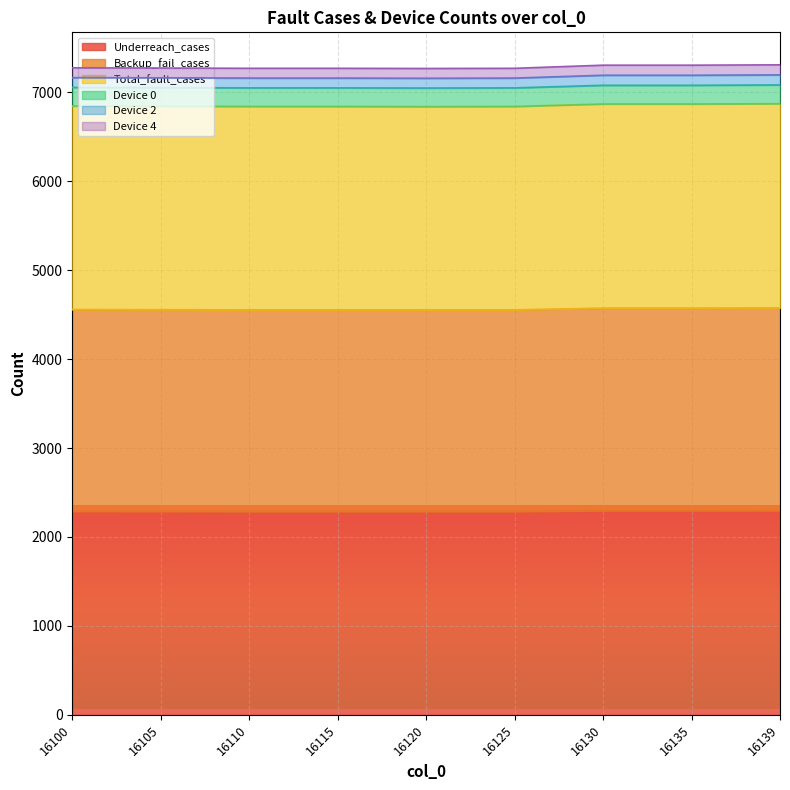

True or false: Backup_fail_cases and Device 2 intersect in this chart.

False